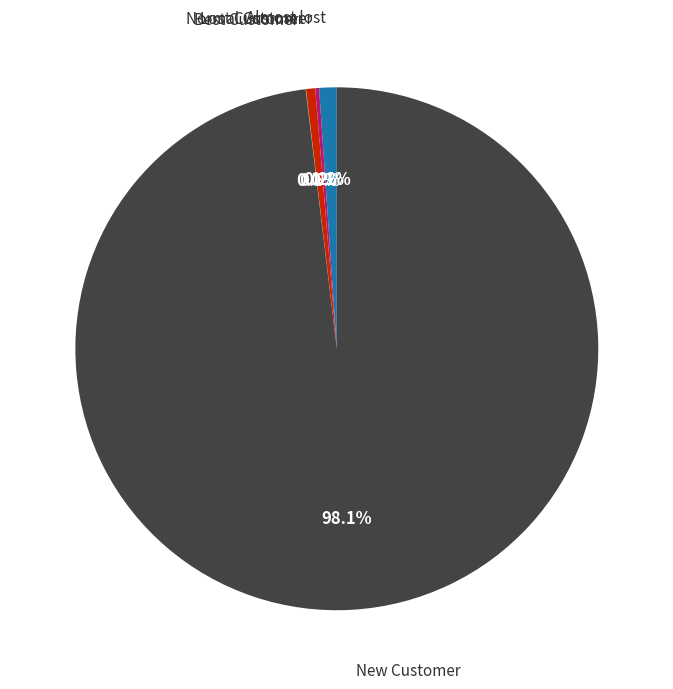

Which slice is the largest?

New Customer